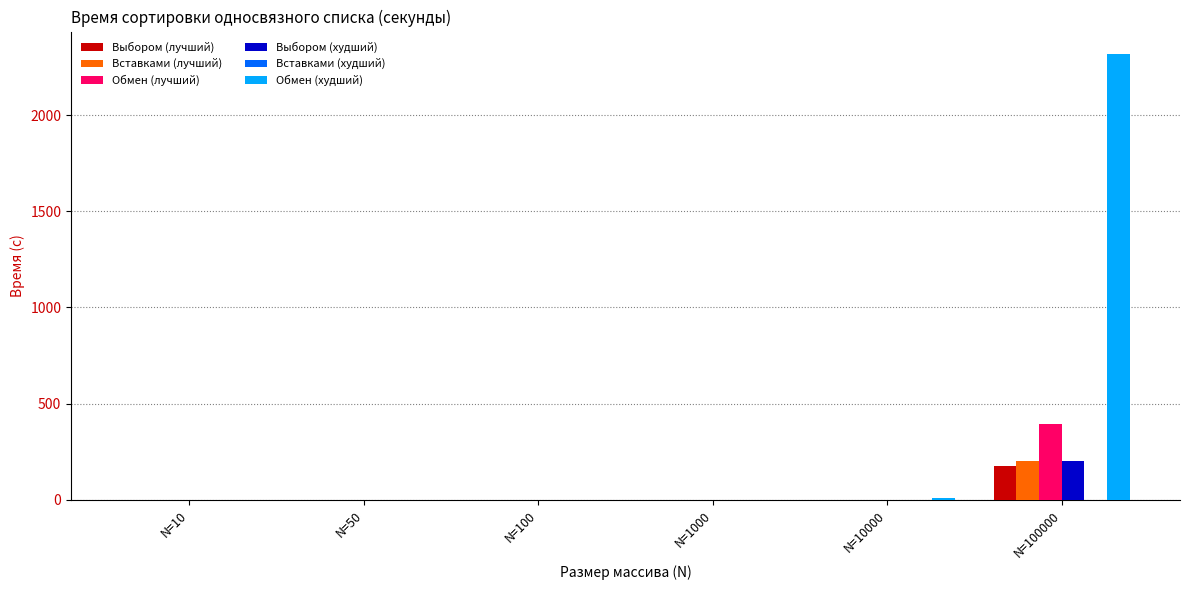

The Выбором (лучший) series shows 0.0 at N=50. True or false?

True